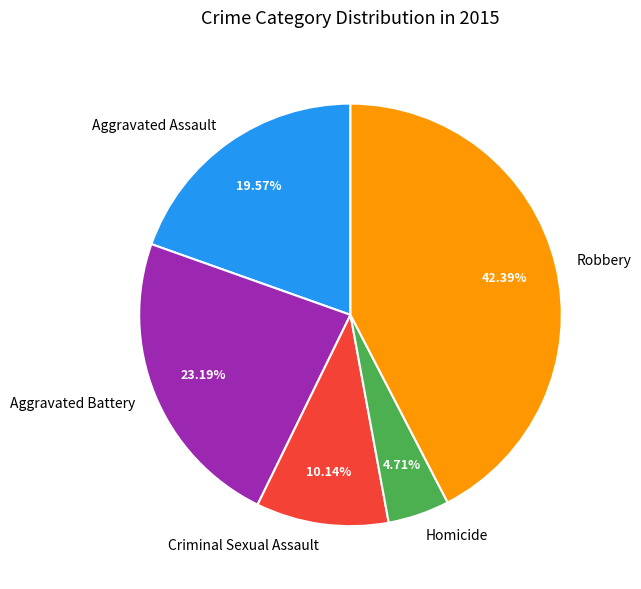

To the nearest percent, what percentage of the pie is Aggravated Assault?

20%